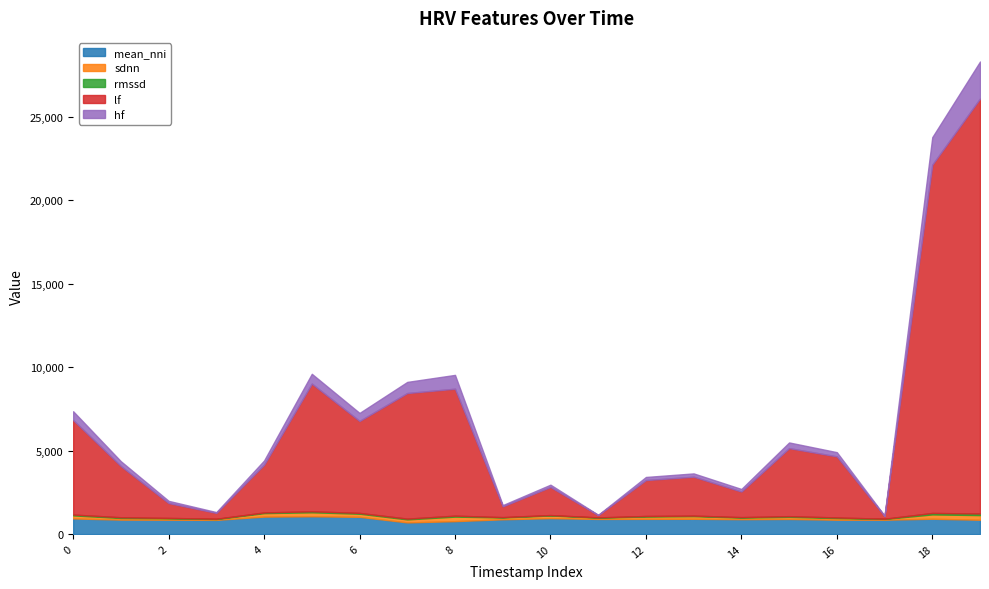

What is the highest value of the mean_nni series?

1067.9